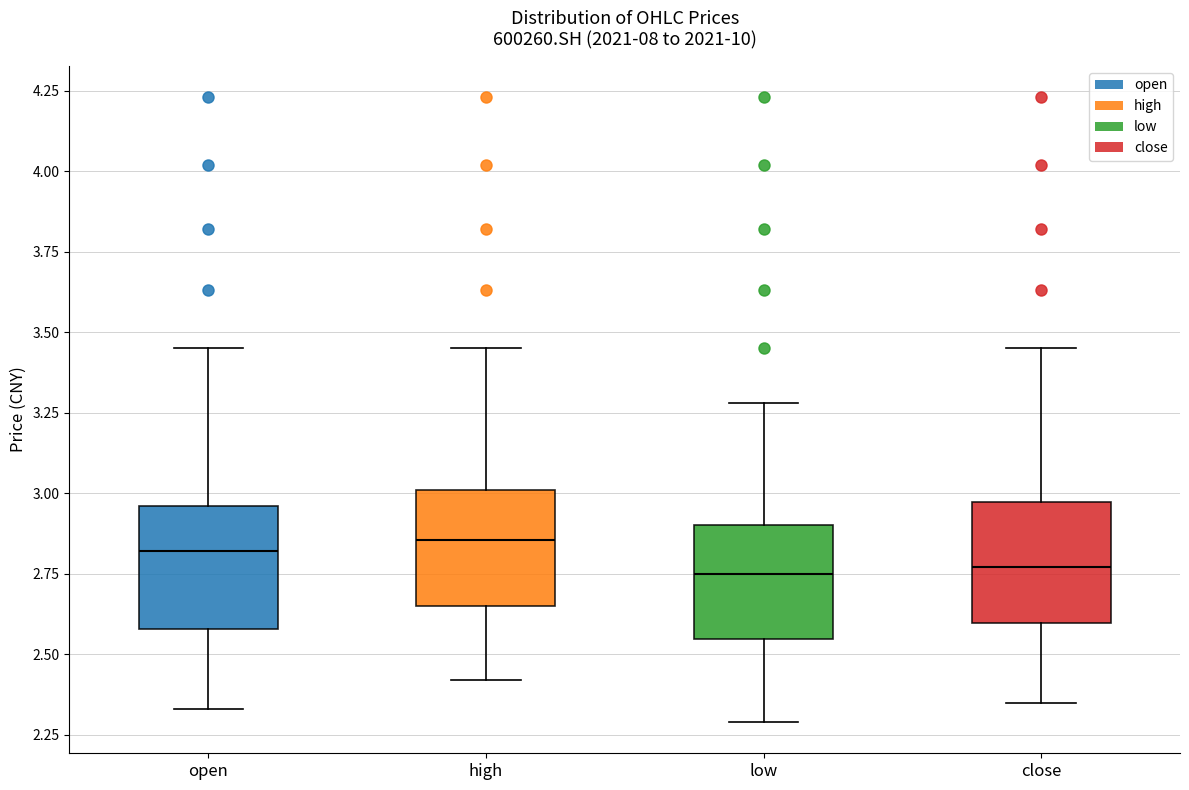

Reading left to right, read every box against the y-axis: the position of its median line, the range the box covers, and the ends of its whiskers. The values are not printed on the chart, so give them approximately, as read against the axis.

open: median 2.80, box 2.60 to 2.95, whiskers 2.35 to 3.45
high: median 2.85, box 2.65 to 3.00, whiskers 2.40 to 3.45
low: median 2.75, box 2.55 to 2.90, whiskers 2.30 to 3.30
close: median 2.75, box 2.60 to 2.95, whiskers 2.35 to 3.45